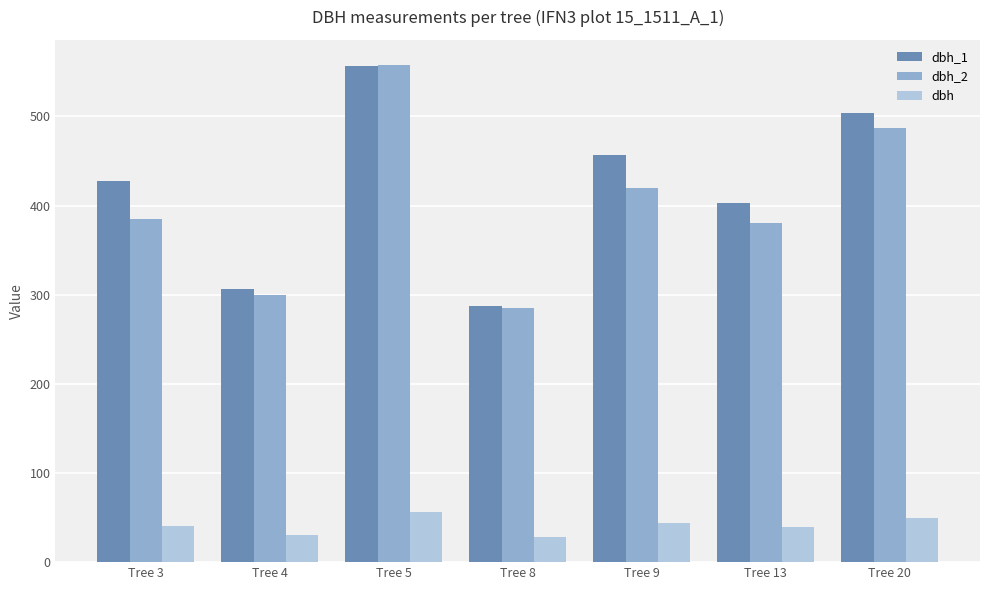

Which label corresponds to the largest value in the chart?

Tree 5